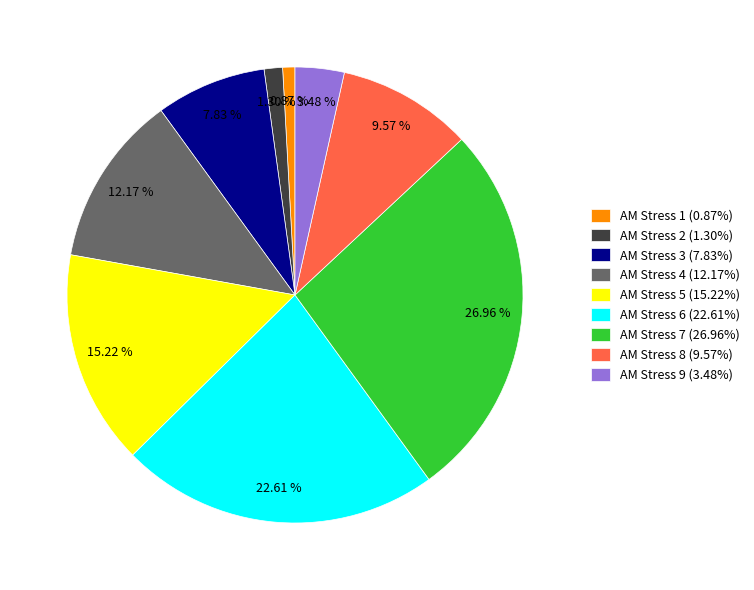

True or false: AM Stress 3 accounts for 8% of the total.

True